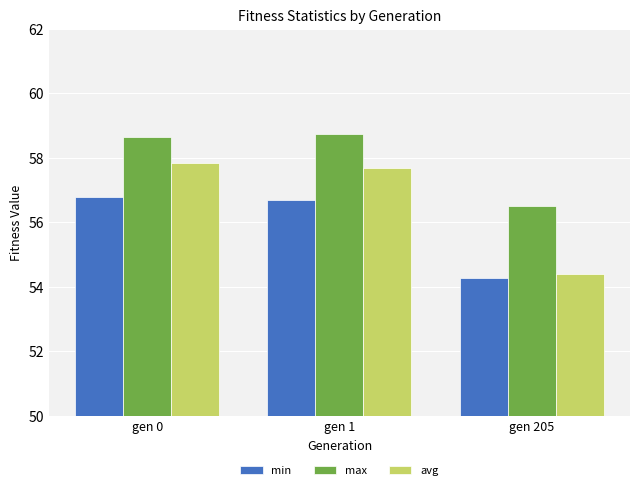

The min series shows 26.8 at gen 1. True or false?

False